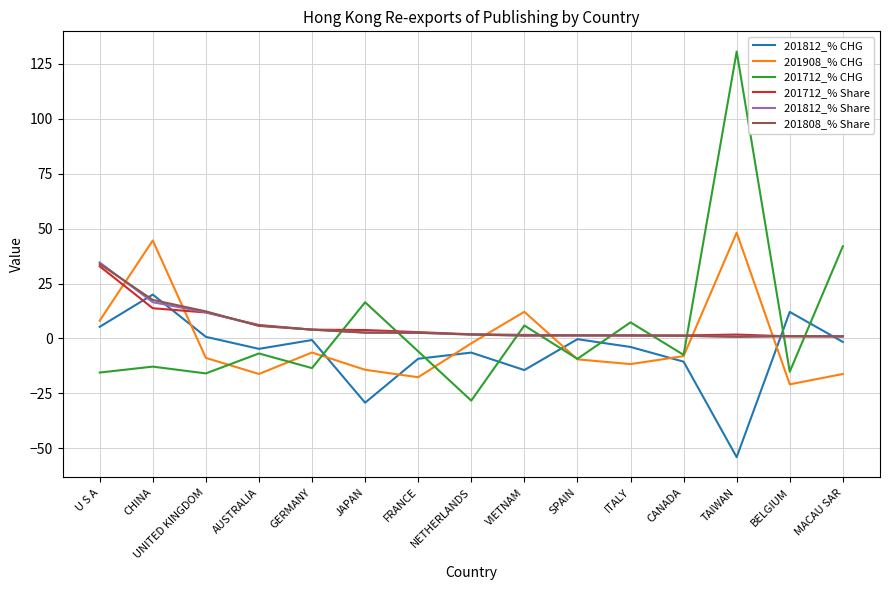

Where do 201808_% Share and 201812_% CHG first cross each other?

U S A and CHINA